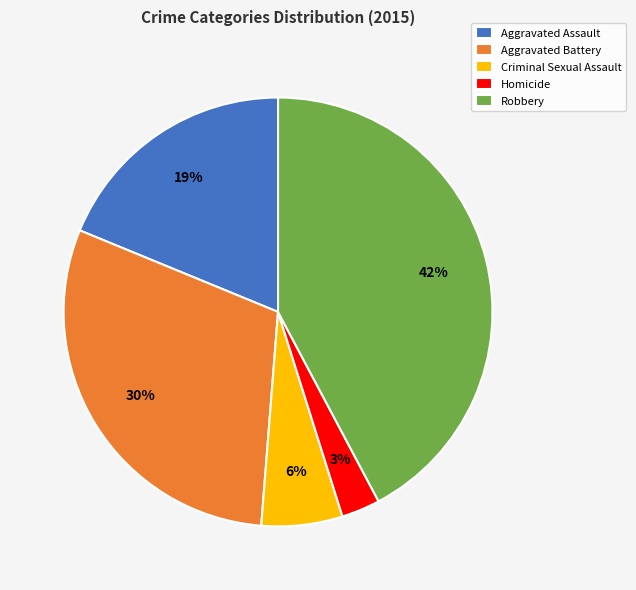

To the nearest percent, what is the difference between the largest and smallest slice percentages?

39%